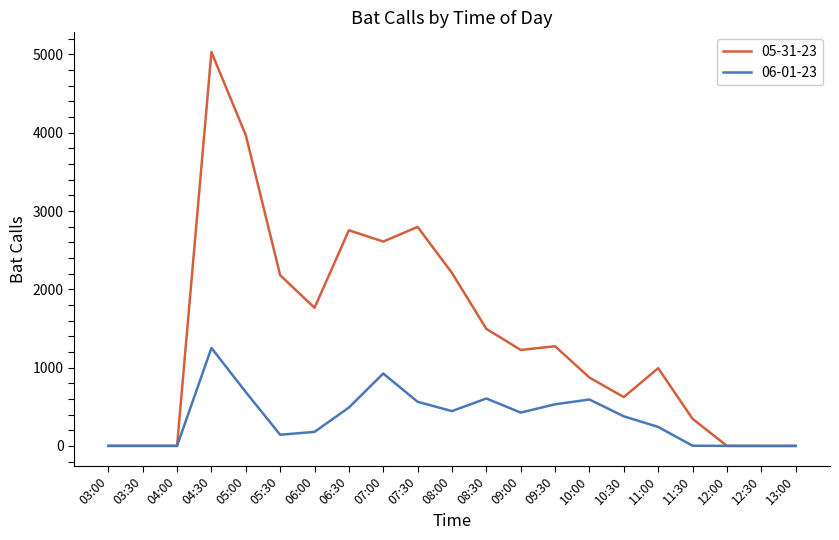

What is the difference between the second highest and minimum values in the 06-01-23 series?

925